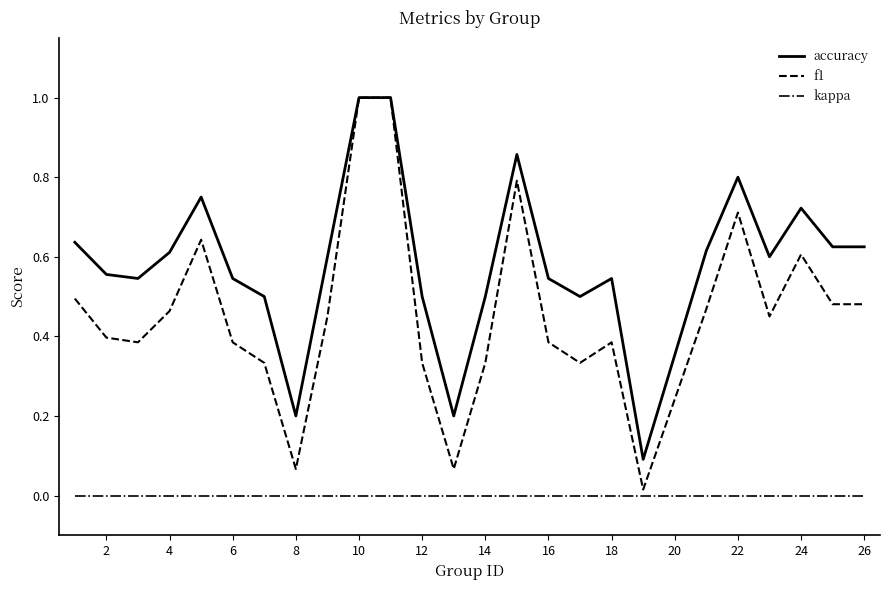

List the series in order of their overall mean, highest first.

accuracy, f1, kappa